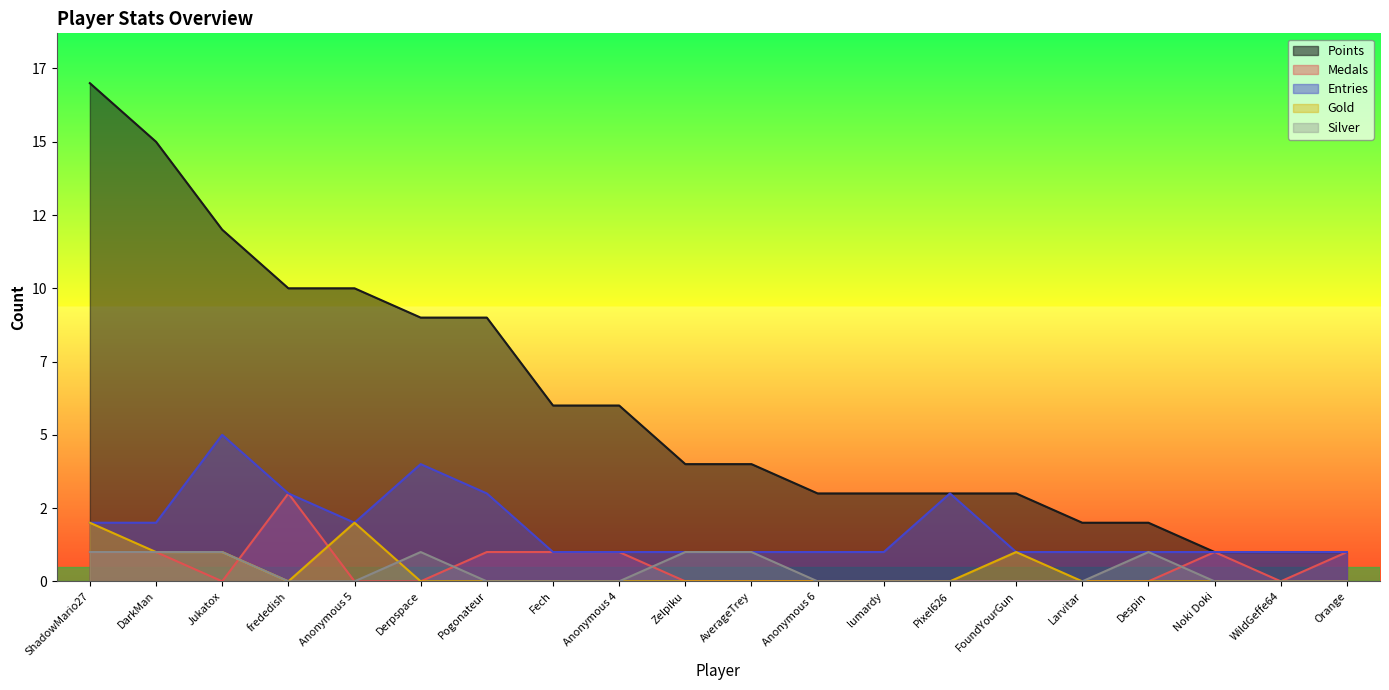

True or false: Gold and Silver intersect in this chart.

True